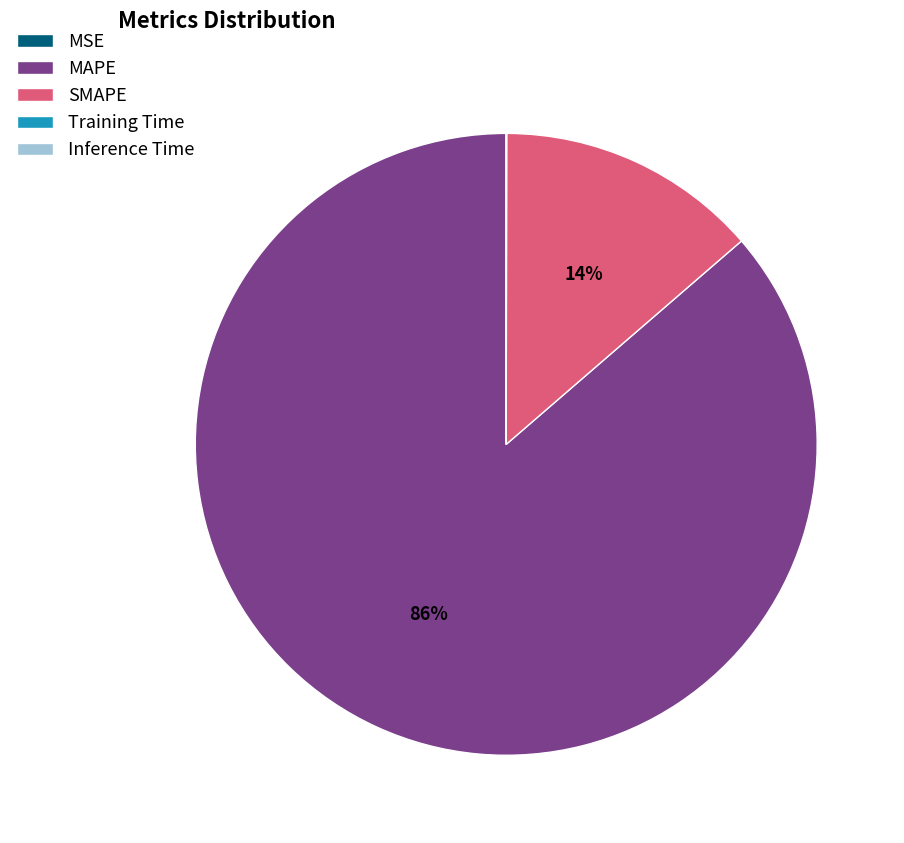

Which slice represents more than half of the pie?

MAPE